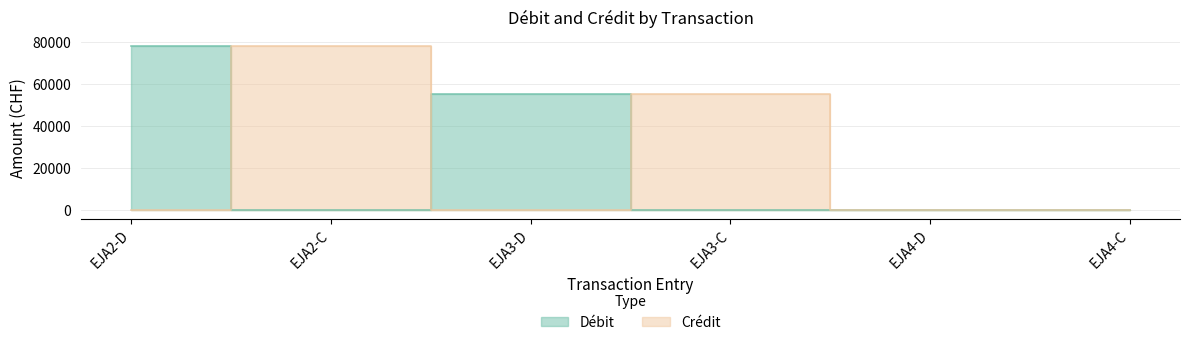

Which series has the widest spread of values?

Débit